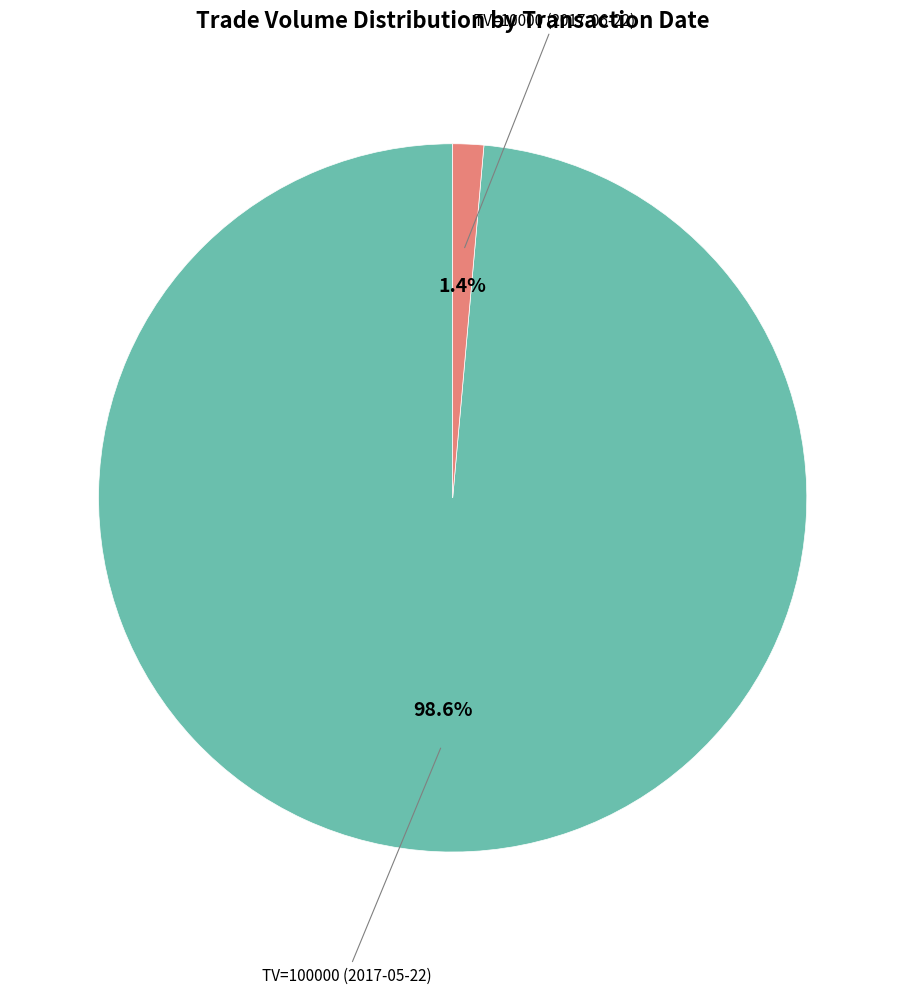

What portion of the pie excludes TV=100000 (2017-05-22)?

1.4%